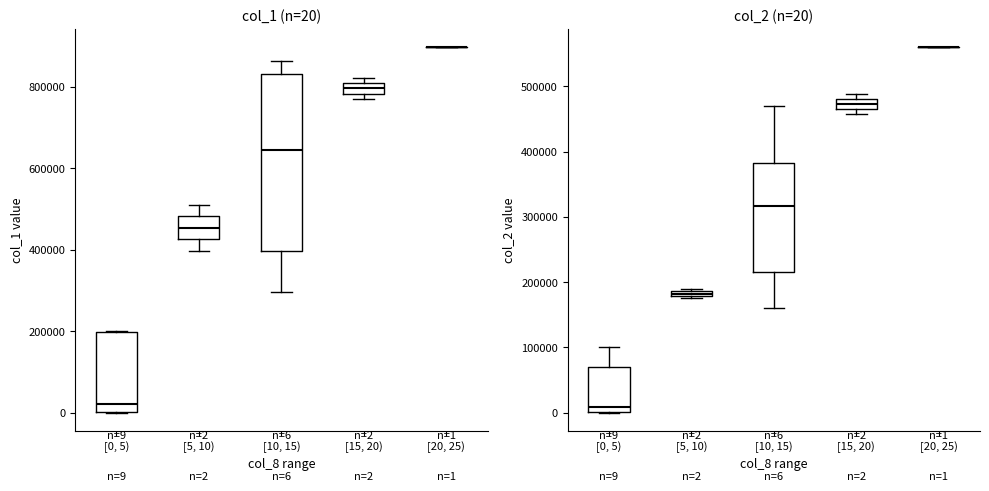

Reading left to right, extract all data points from this chart.

col_1: 0=0	1=1000	2=1000	3=198000	5=0	6=510000	8=201000	9=860000	10=551000	11=862000	12=198000	13=397000	15=20000	17=121000	18=821000	19=896000	21=297000	22=345000	23=770000	24=740000
col_2: 0=0	1=560	2=550	3=100980	5=0	6=189540	8=70320	9=386010	10=262920	11=369980	12=83160	13=174900	15=8400	17=53020	18=457450	19=559360	21=160260	22=199600	23=488200	24=470130